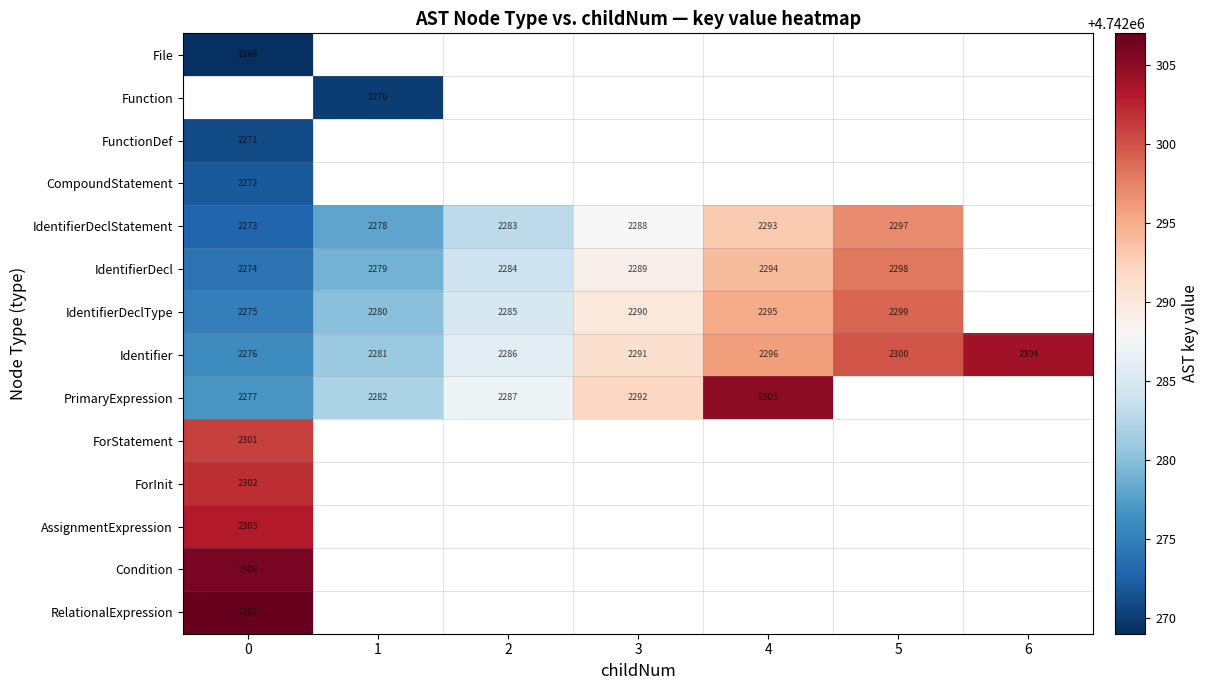

Is it true that IdentifierDeclType equals 2299 at 5?

True